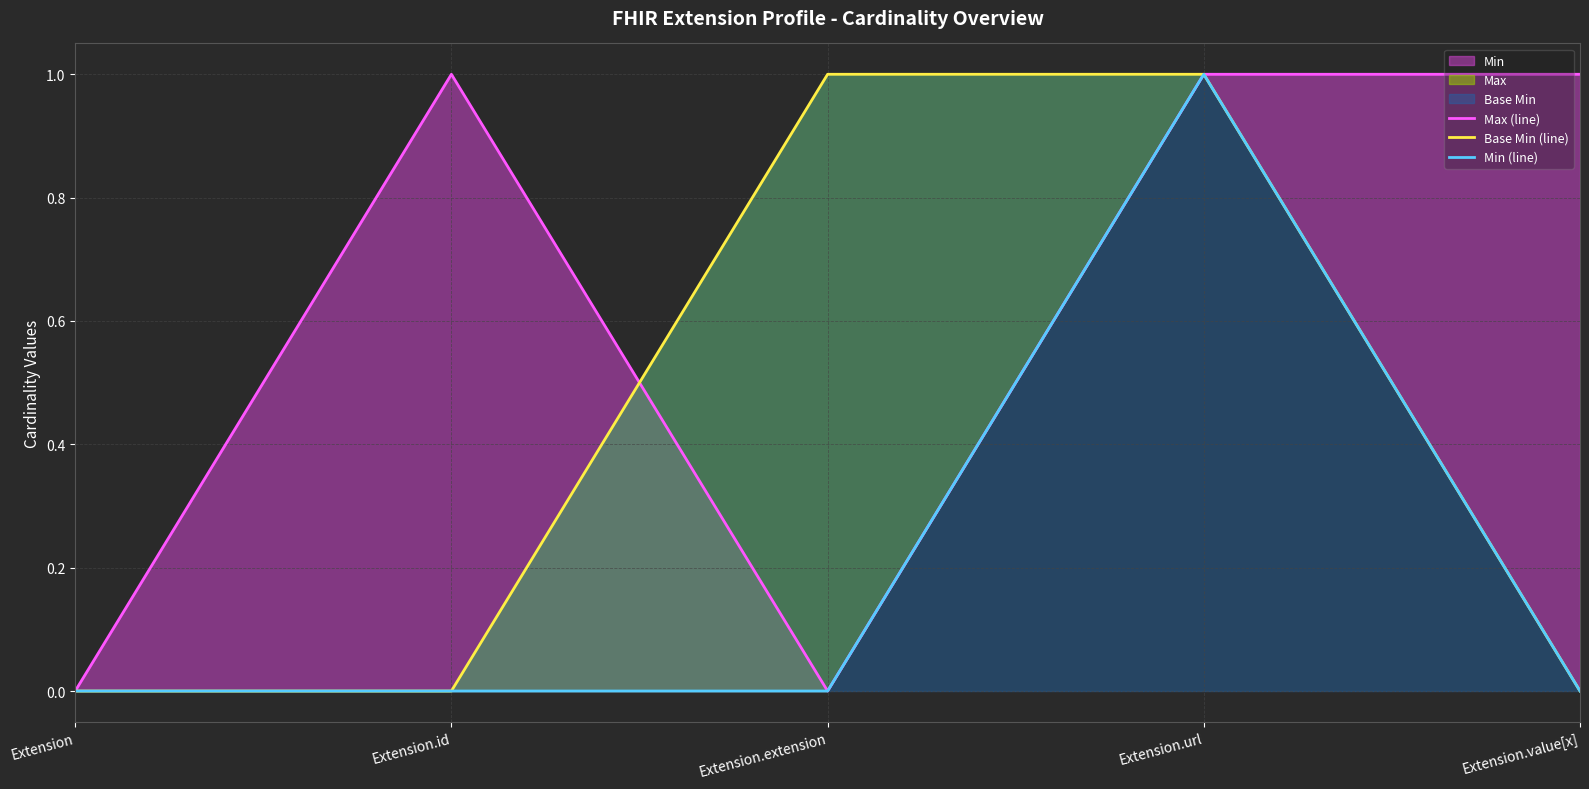

What is the total value across all series at Extension.id?

1